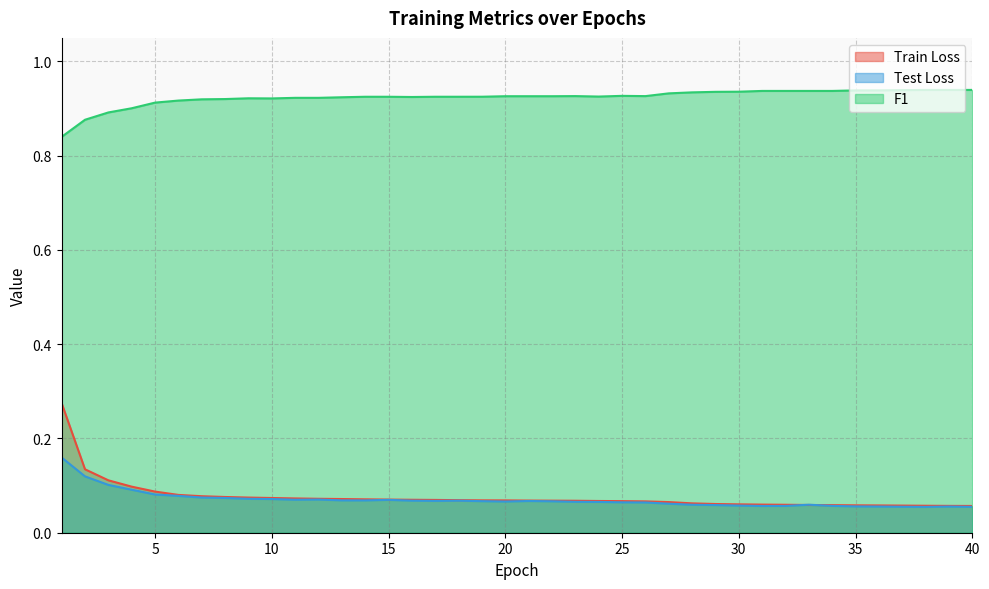

What is the average value of the F1 series?

0.9